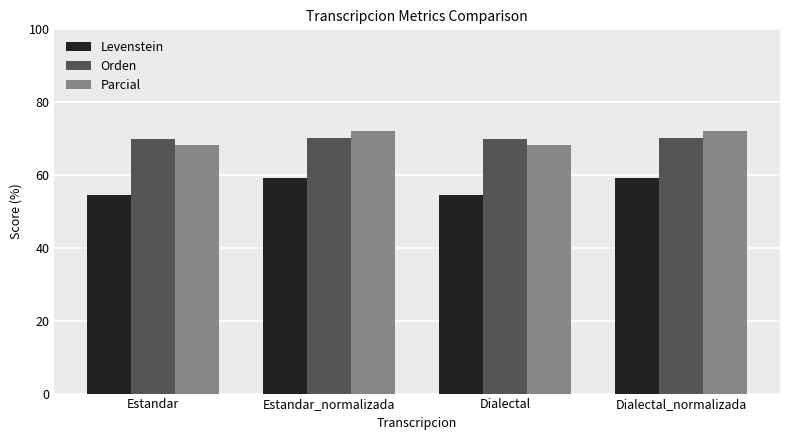

Is the value of Orden at Estandar_normalizada greater than the value of Parcial at Estandar?

Yes